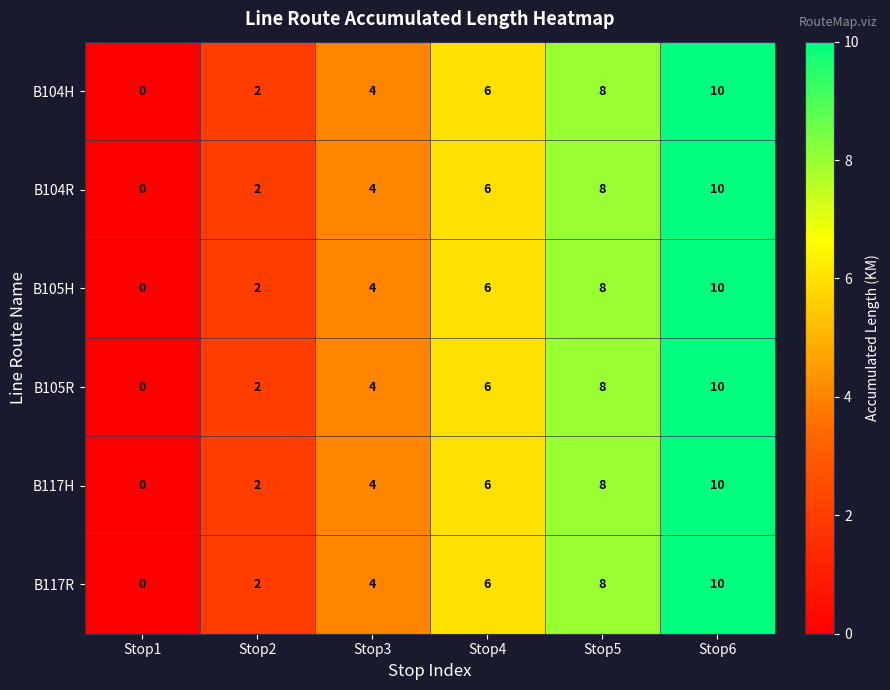

Which label corresponds to the largest value in the chart?

Stop6